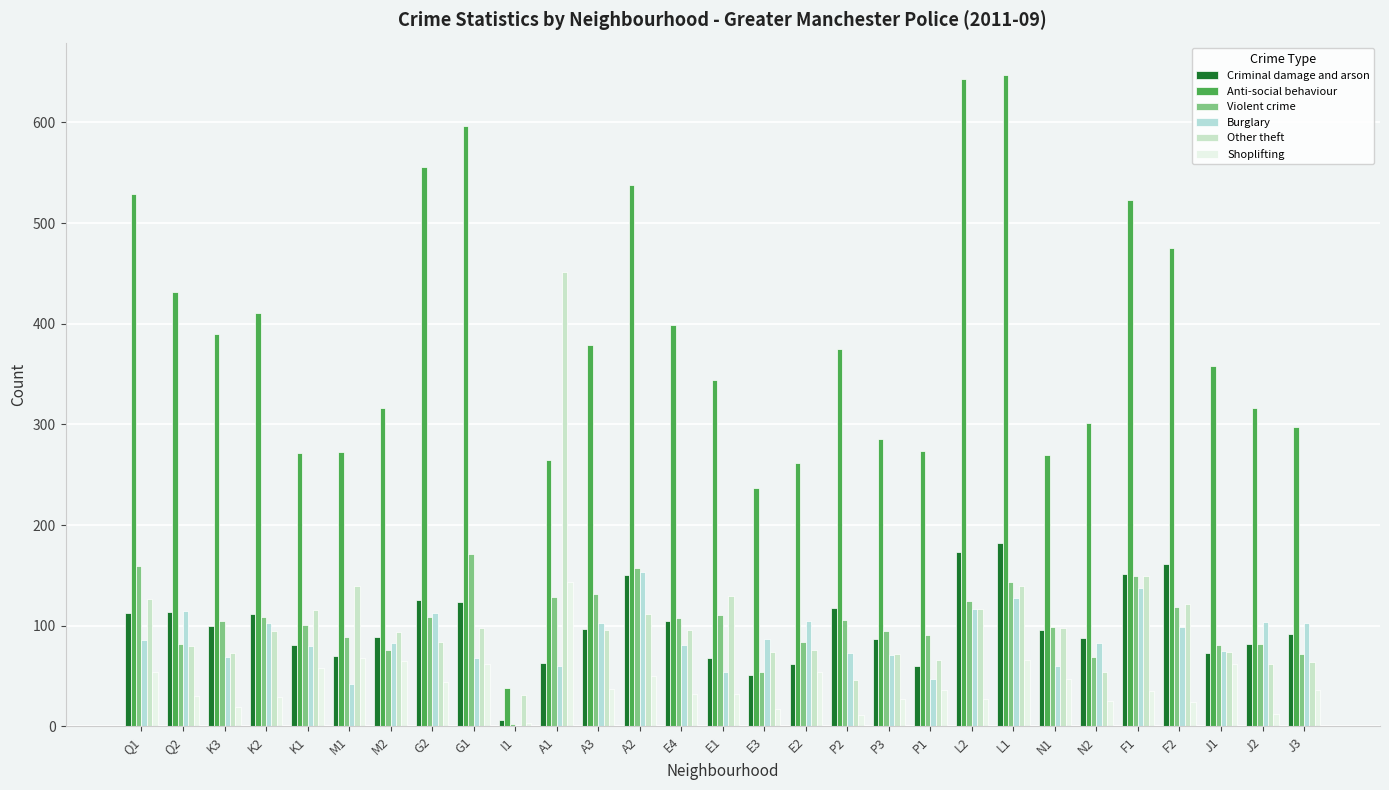

What value does the Burglary series have at F2?

99